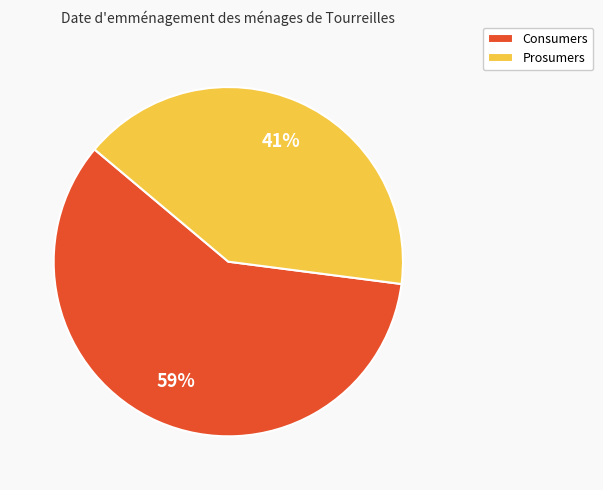

Which slice is the largest?

Consumers